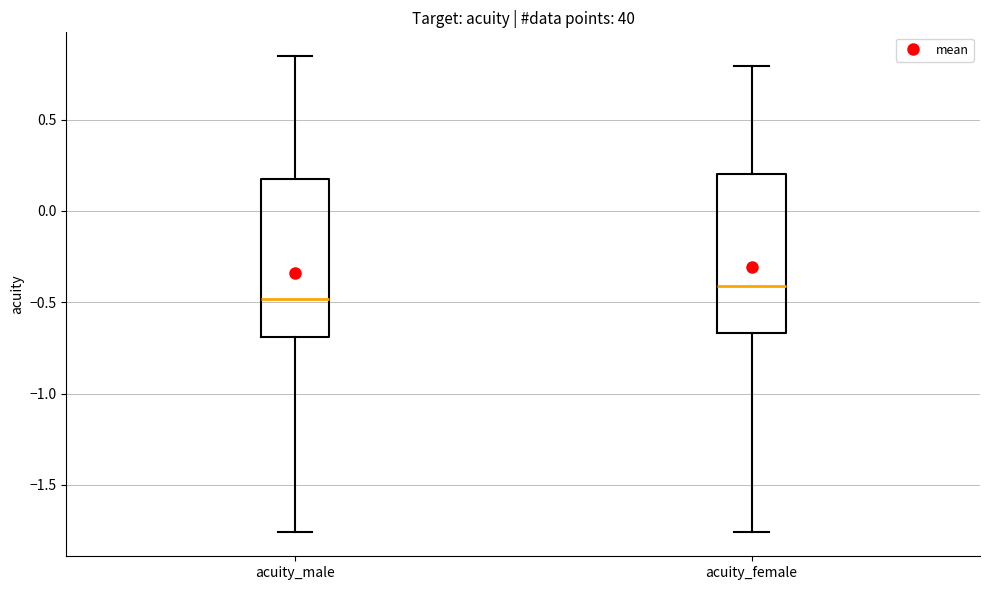

Where is the lower edge of the box for acuity_male on the y-axis? The values are not printed on the chart, so give them approximately, as read against the axis.

-0.70